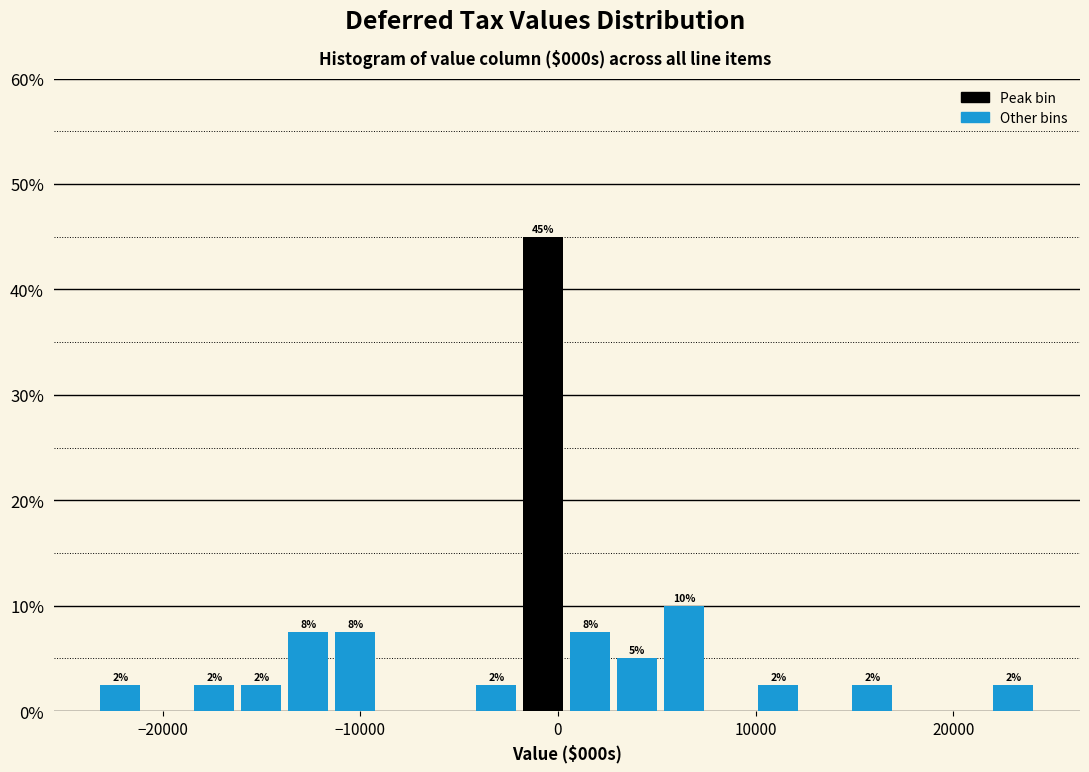

Around what value on the x-axis is the tallest bar? Give the approximate position of its centre, as read against the axis.

-1000